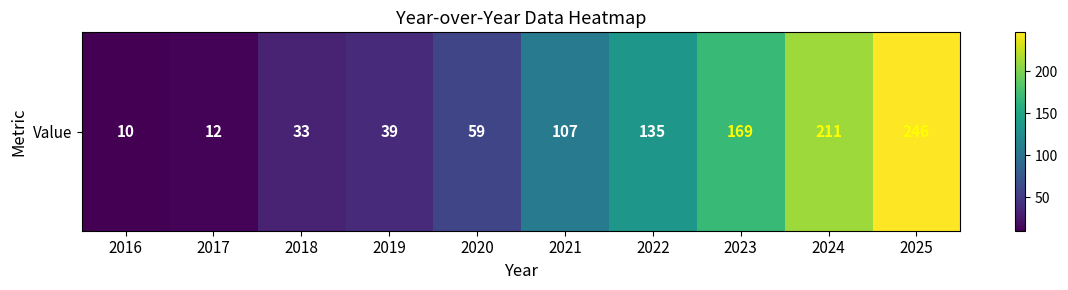

The value at 2020 is 59. True or false?

True